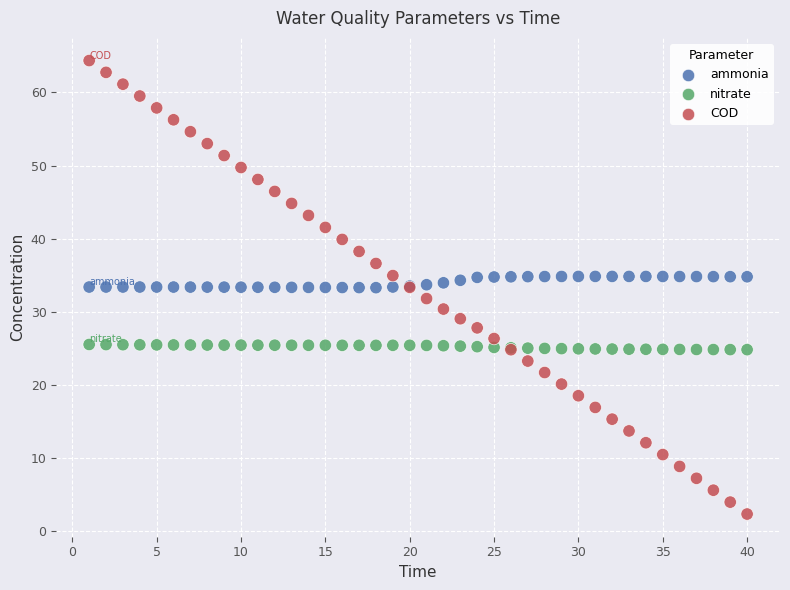

What is the X range (max minus min) for the scatter plot?

39.0